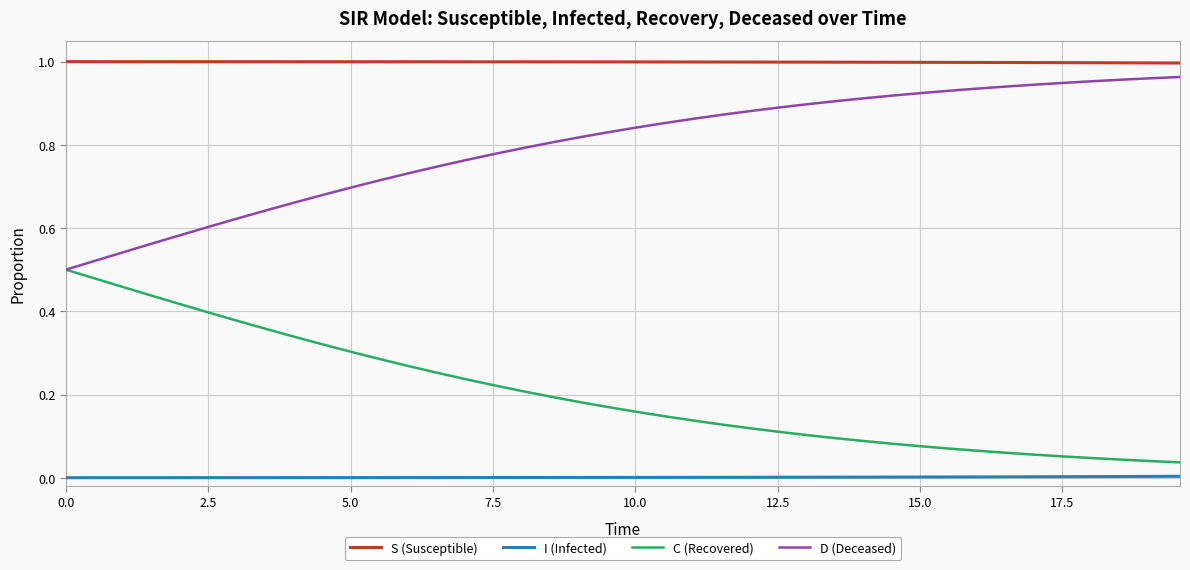

True or false: C (Recovered) and S (Susceptible) cross at least once.

False